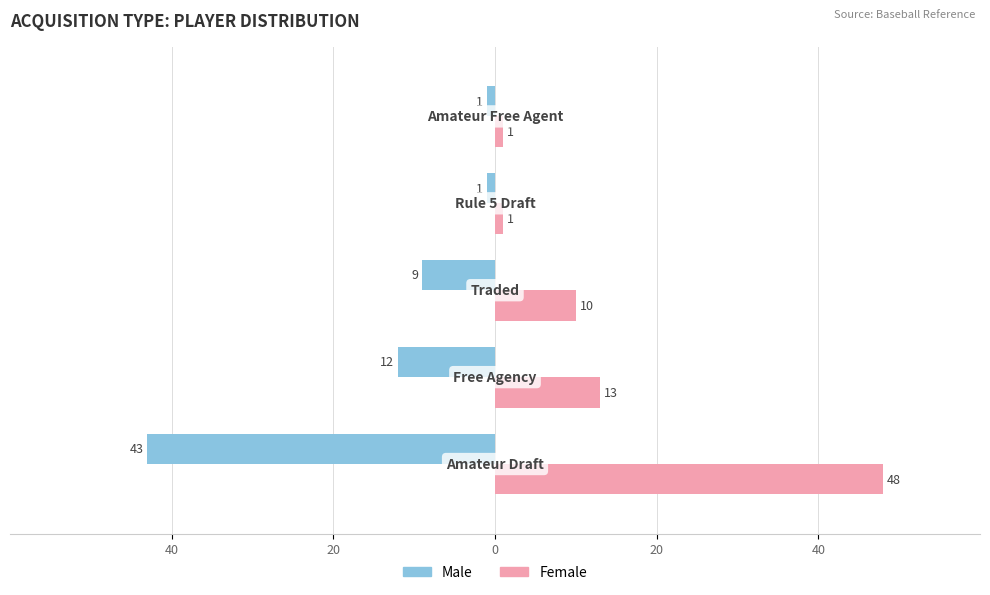

What are all the series names shown in the legend?

Male, Female